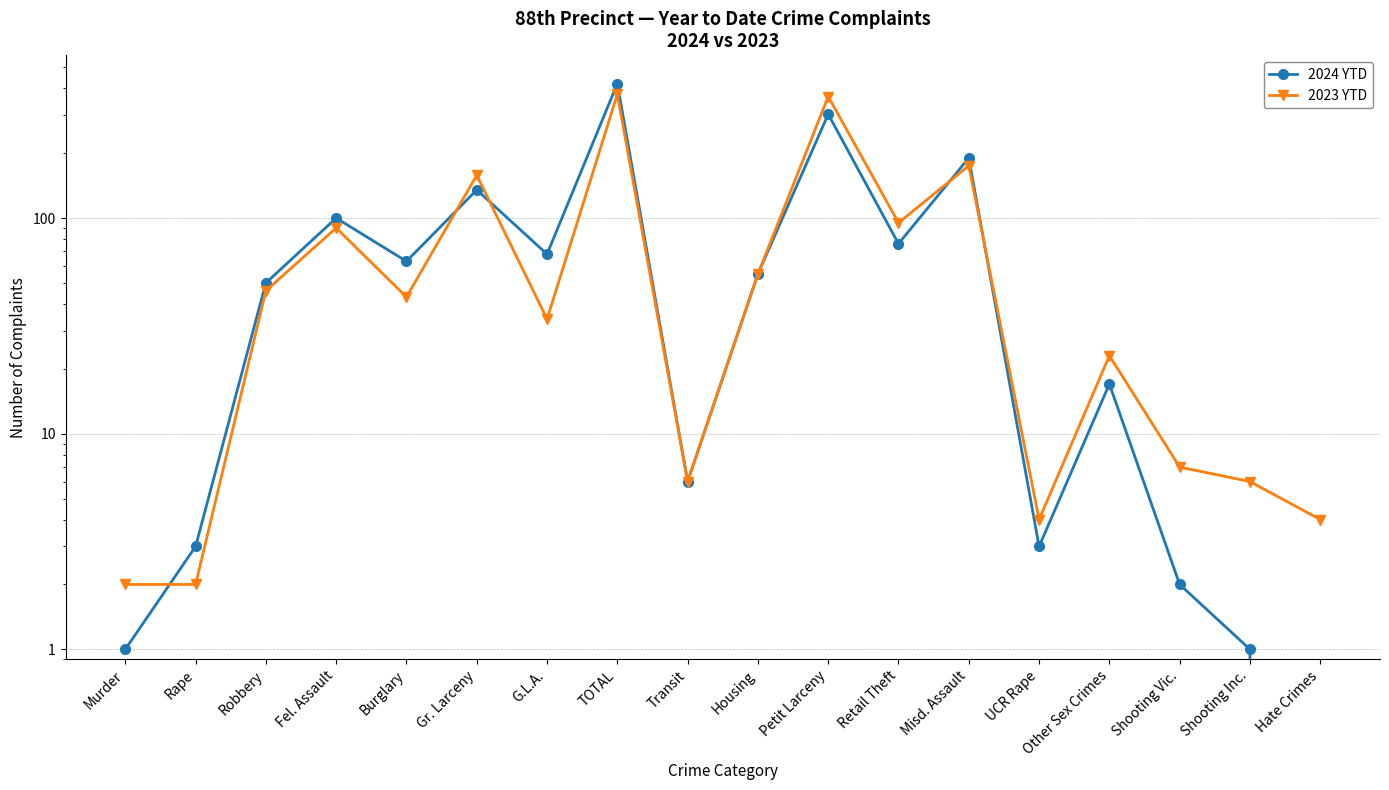

Which series changed the most between Transit and UCR Rape?

2024 YTD